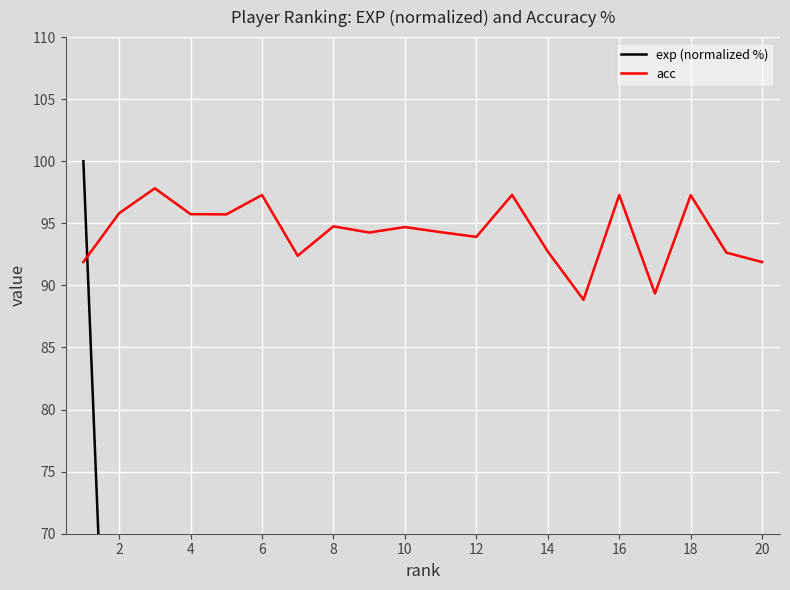

The acc series shows 97.3 at 6. True or false?

True